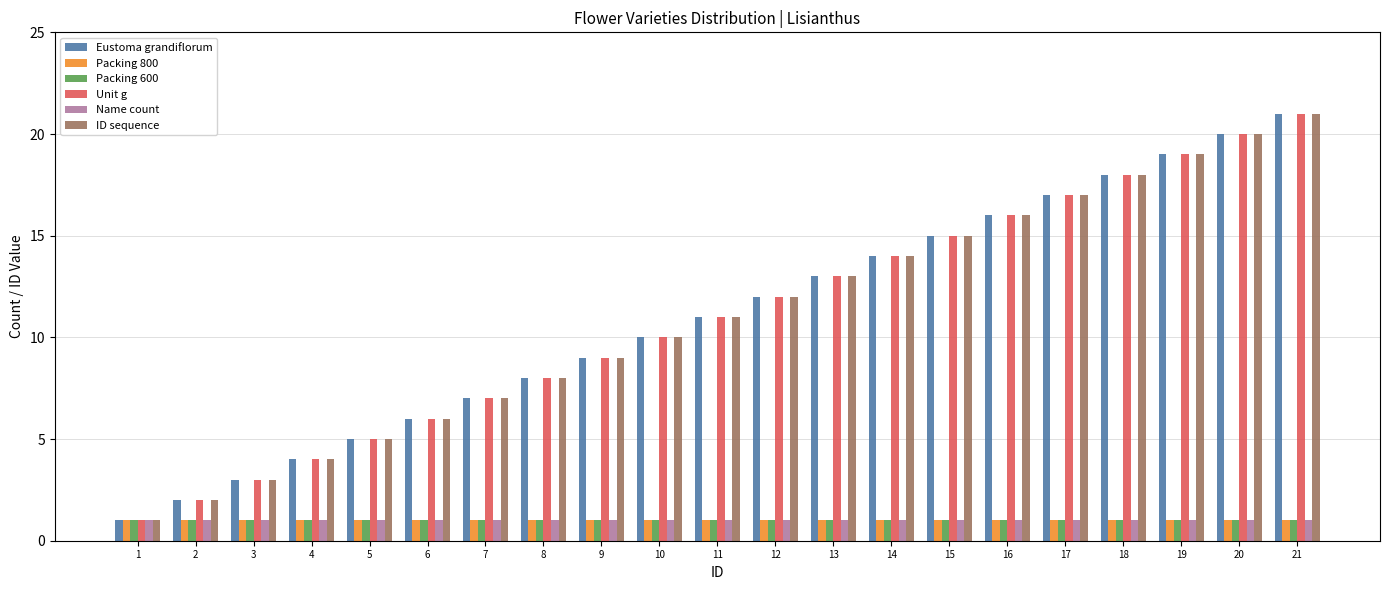

Is the value of Eustoma grandiflorum at 4 greater than the value of Unit g at 11?

No